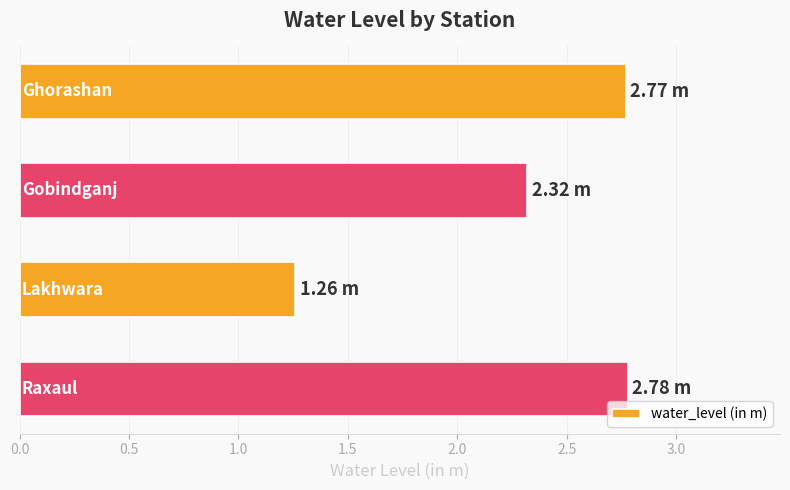

What is the average value?

2.3